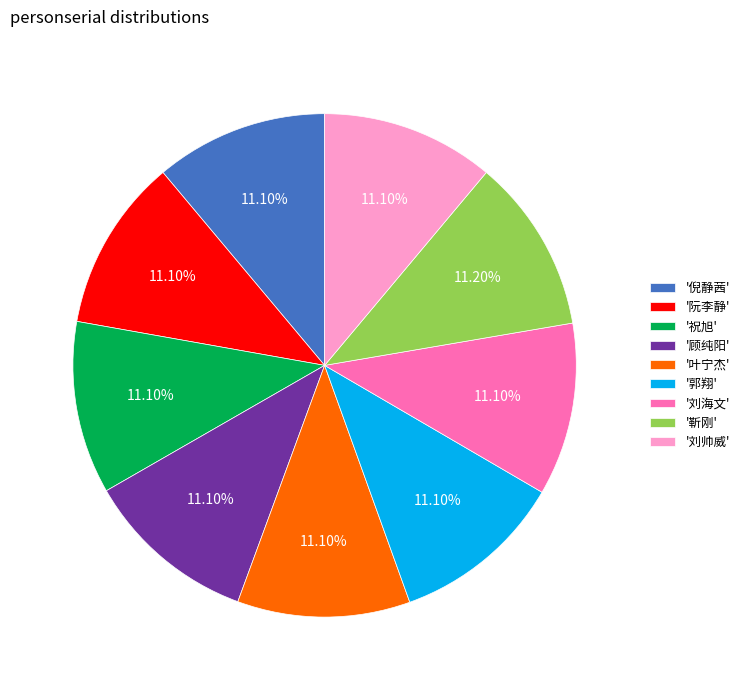

Do '郭翔' and '顾纯阳' together represent more than half of the pie?

No